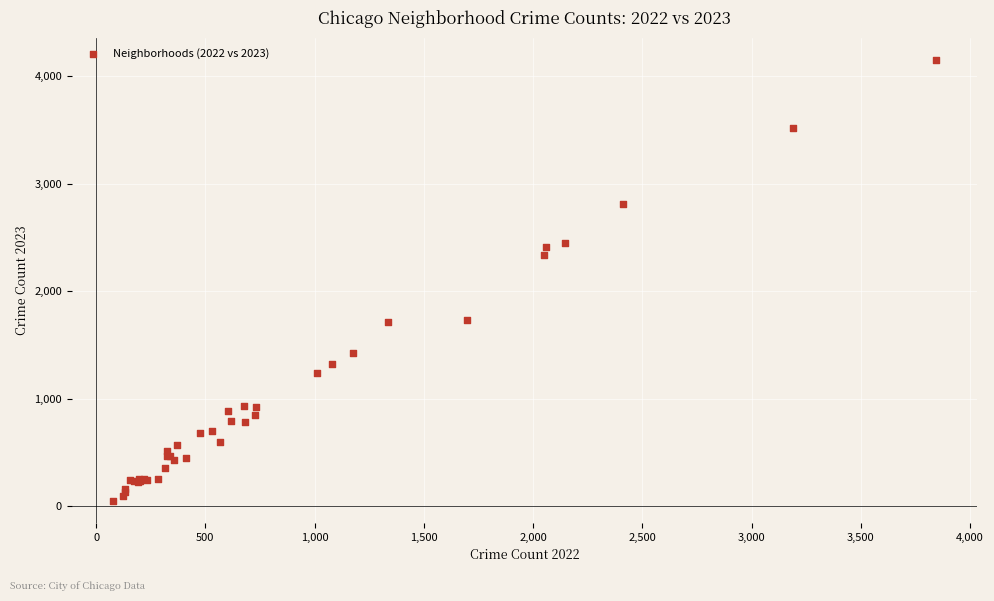

What Y value in the scatter plot is closest to 2100?

2338